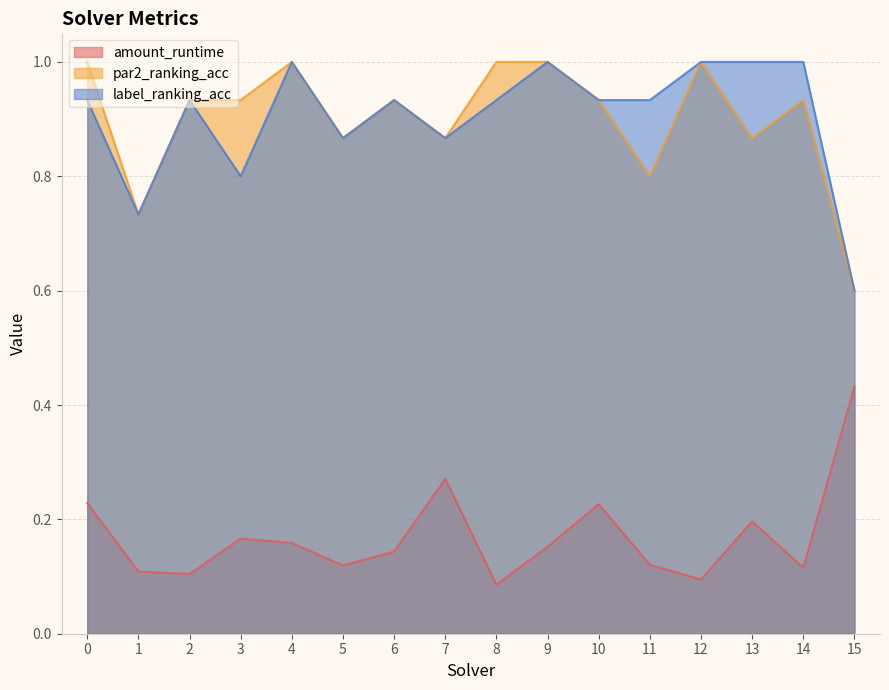

In amount_runtime, how many points are lower than both neighbors (excluding endpoints)?

5